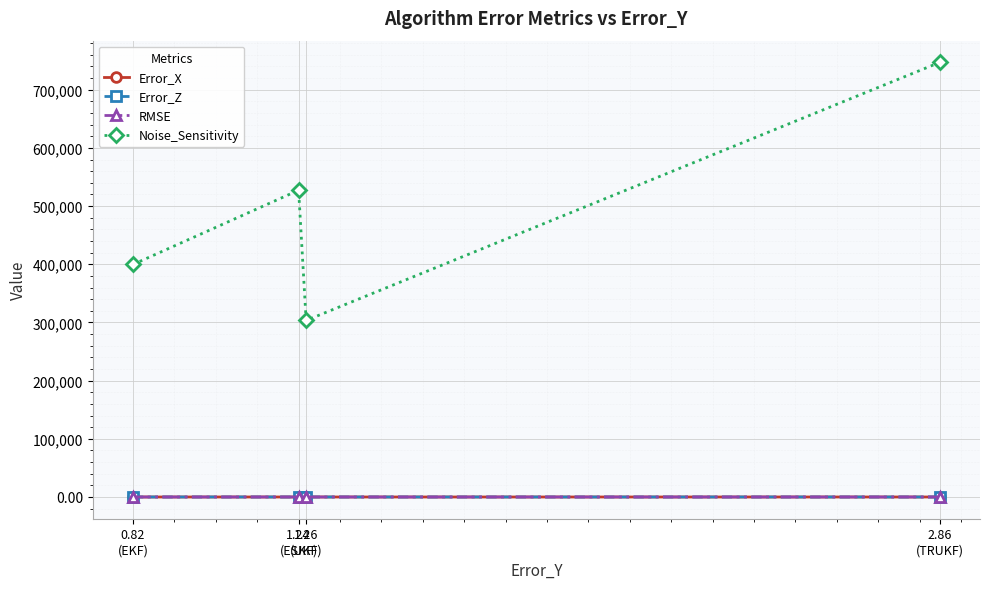

True or false: Noise_Sensitivity has a value of 627514.5 at 0.82
(EKF).

False